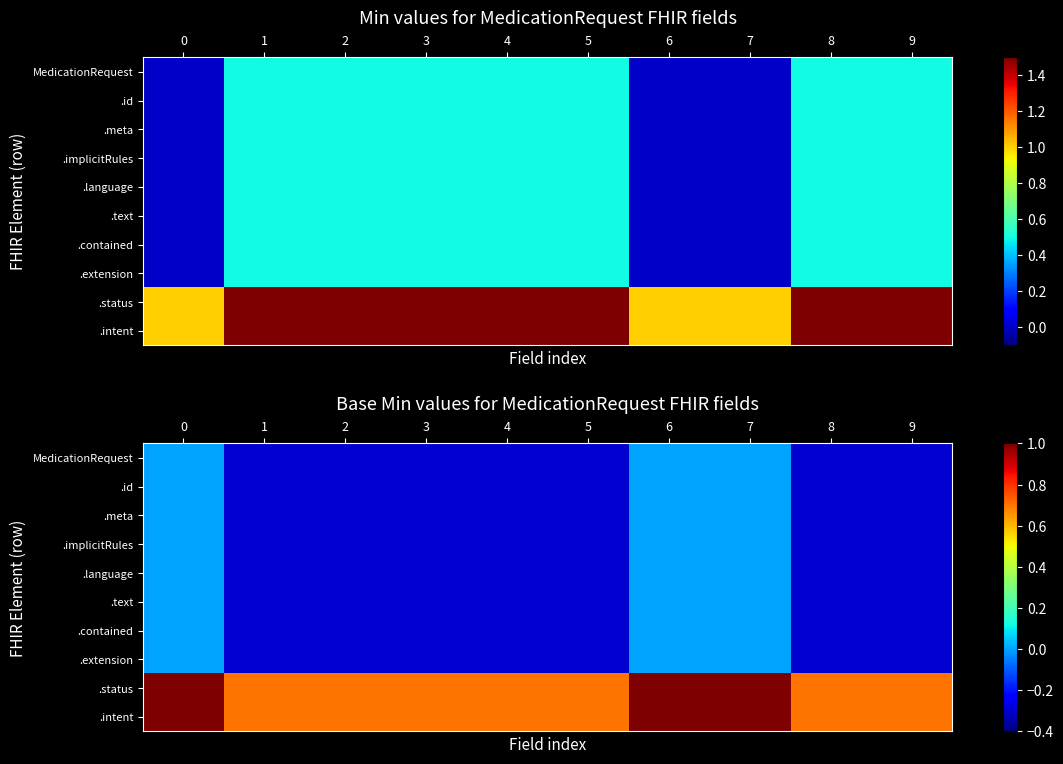

Rank the categories by .text value from highest to lowest.

0, 6, 7, 1, 2, 3, 4, 5, 8, 9